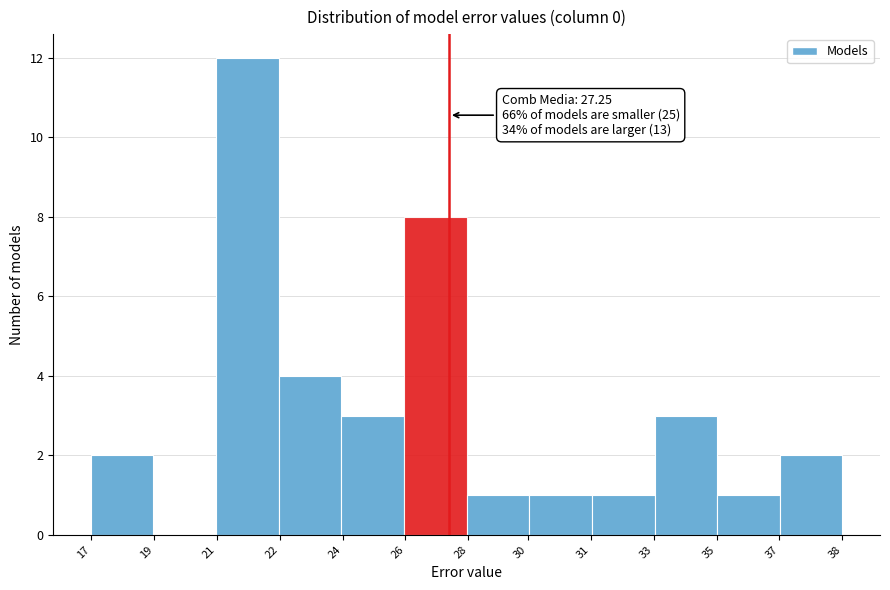

Reading left to right, transcribe all the data shown in this chart.

17=2	19=0	21=12	22=4	24=3	26=8	28=1	31=1	33=1	35=3	37=1	38=2